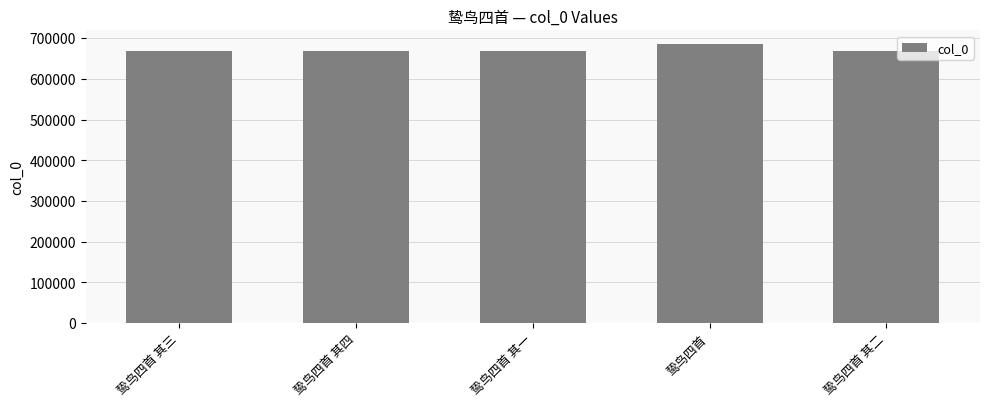

Is it true that the value at 鸷鸟四首 其二 is 1039466?

False